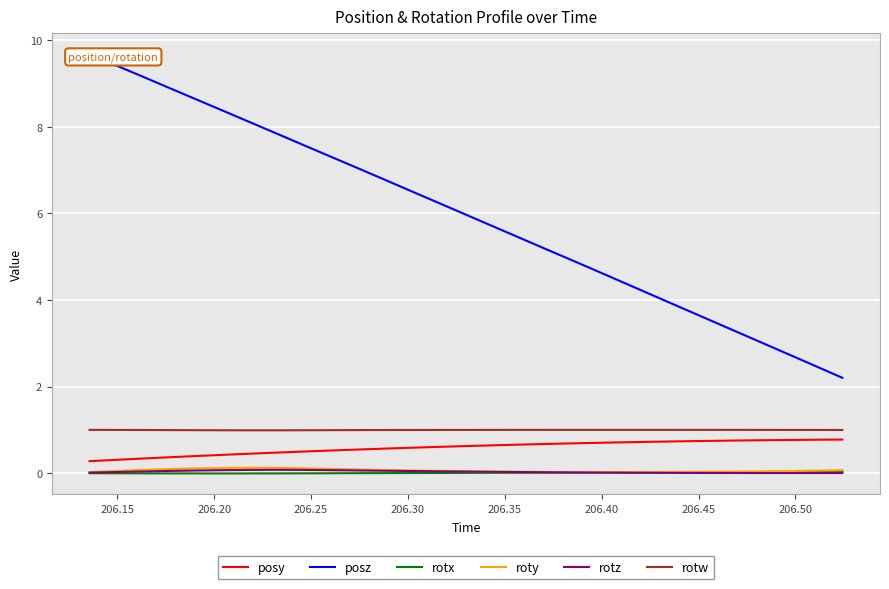

What is the greatest value displayed?

9.7